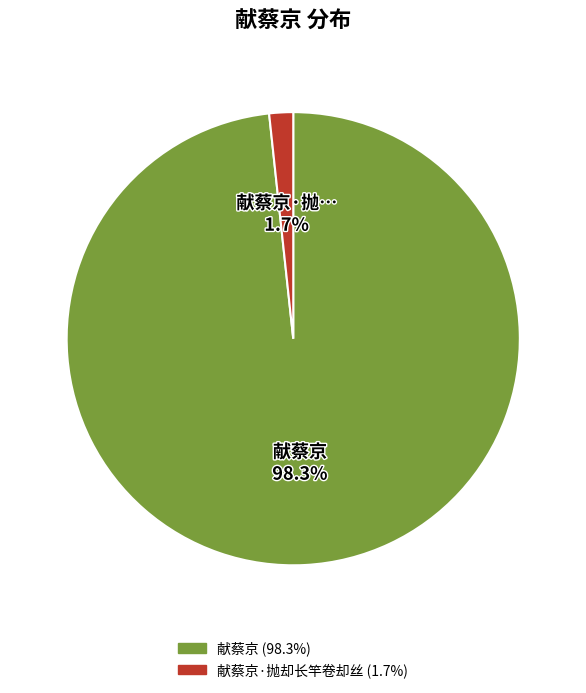

Is there a majority slice in this chart?

Yes